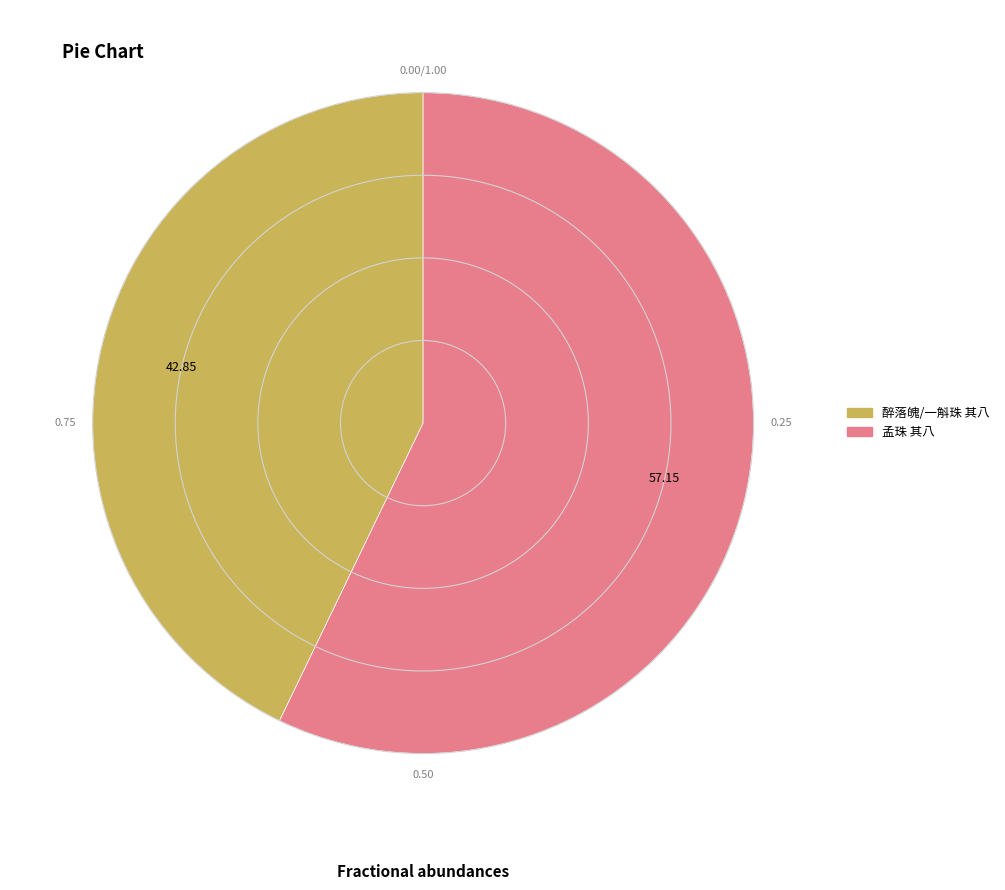

The 醉落魄/一斛珠 其八 slice represents 43% of the pie. True or false?

True